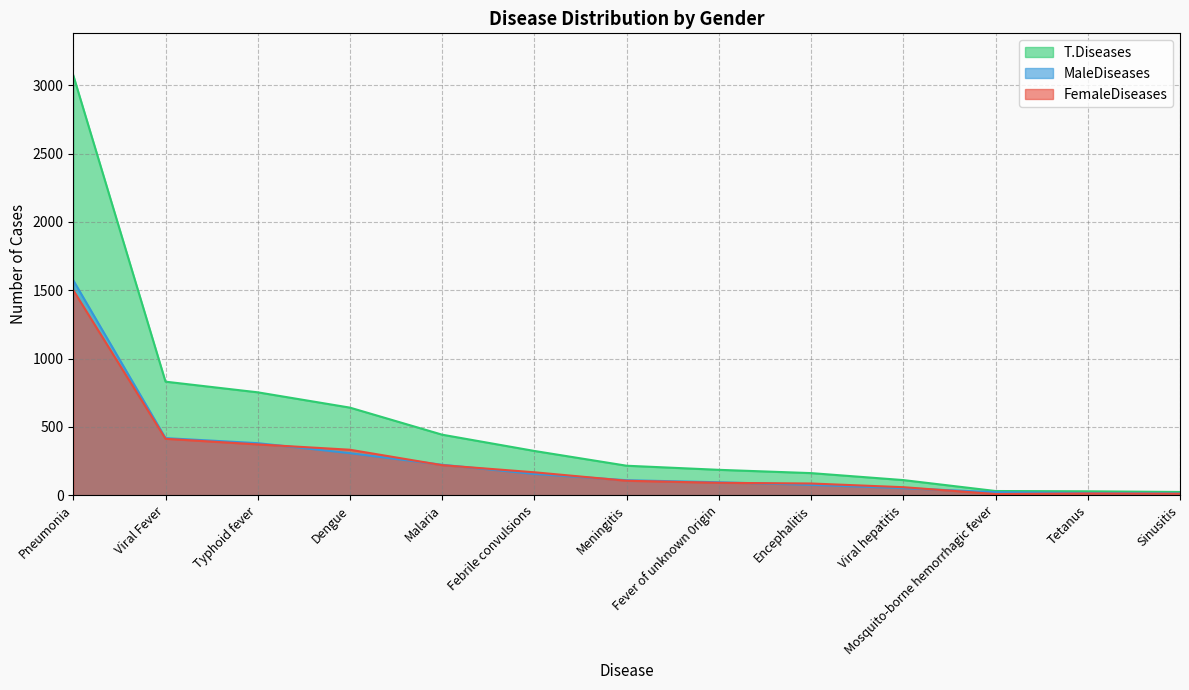

The value of FemaleDiseases at Encephalitis is 86. True or false?

True